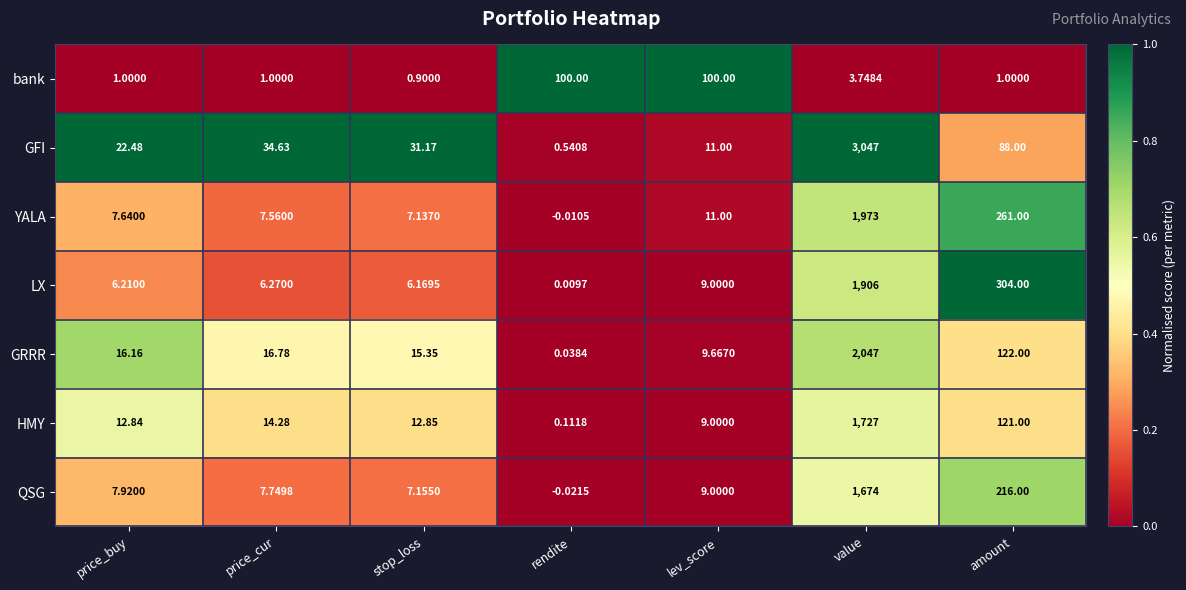

Which label corresponds to the largest value in the chart?

value